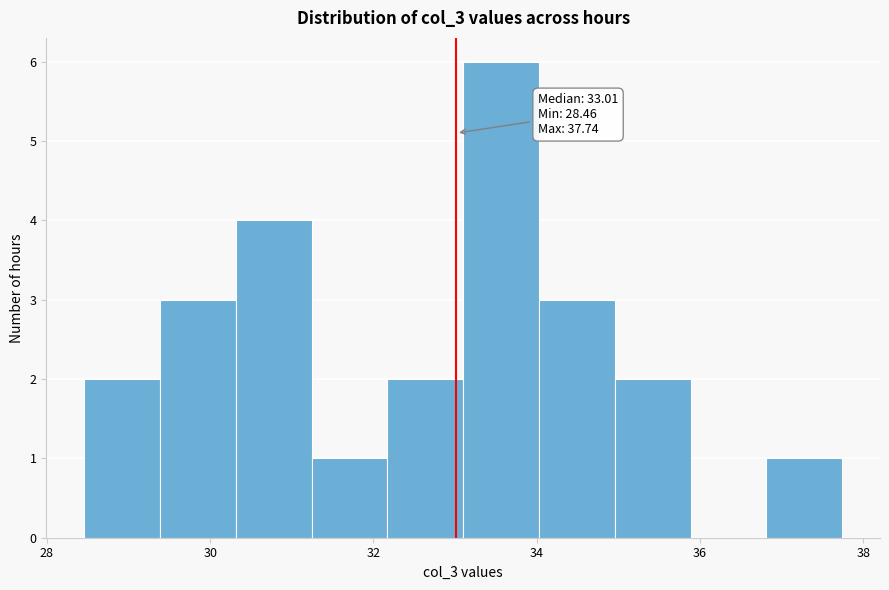

Over which range of the x-axis is the bar tallest?

33.0 to 34.0